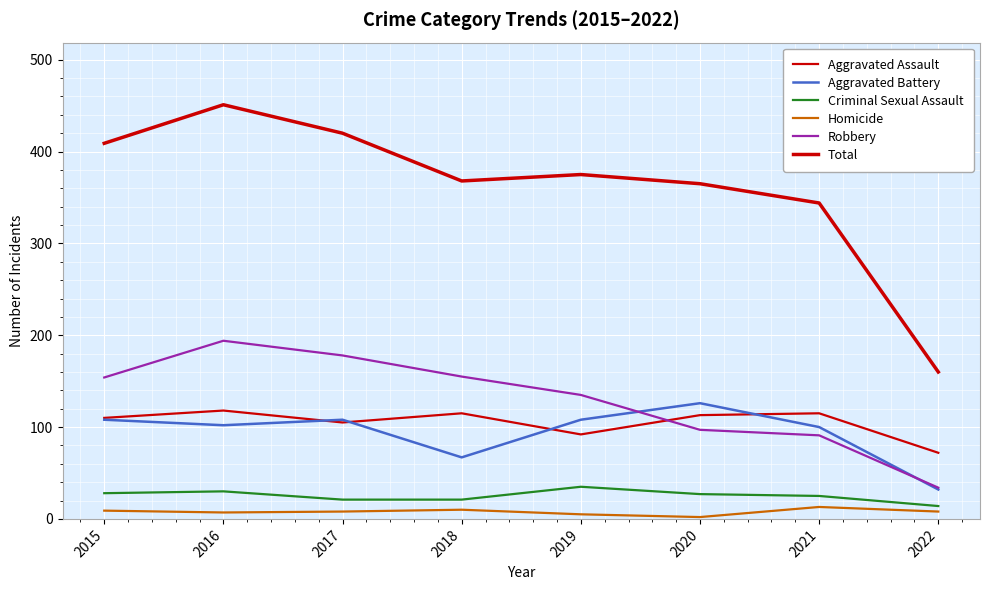

At which category is the sum across all series the highest?

2016